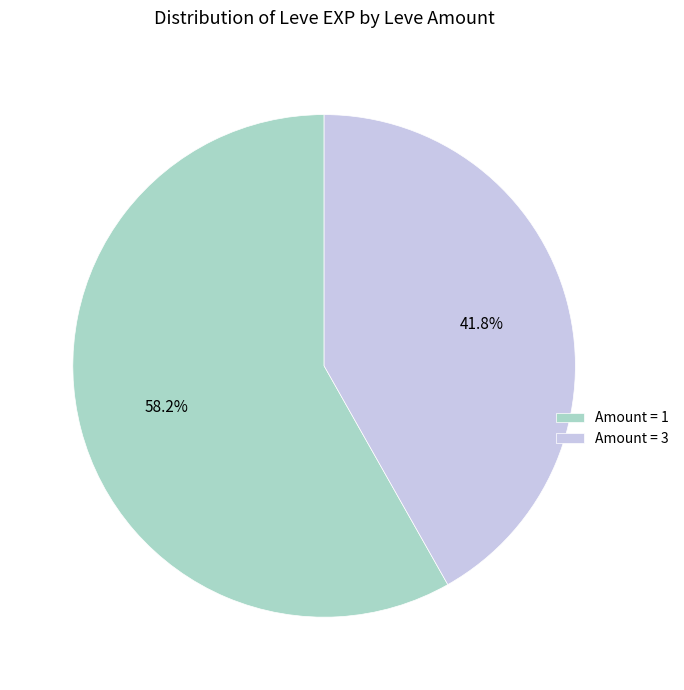

To the nearest percent, what is the average slice percentage?

50%